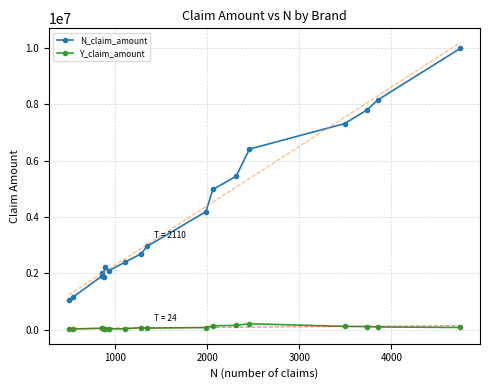

What is the value of the N_claim_amount point at the 16th from the left?

7807892.1